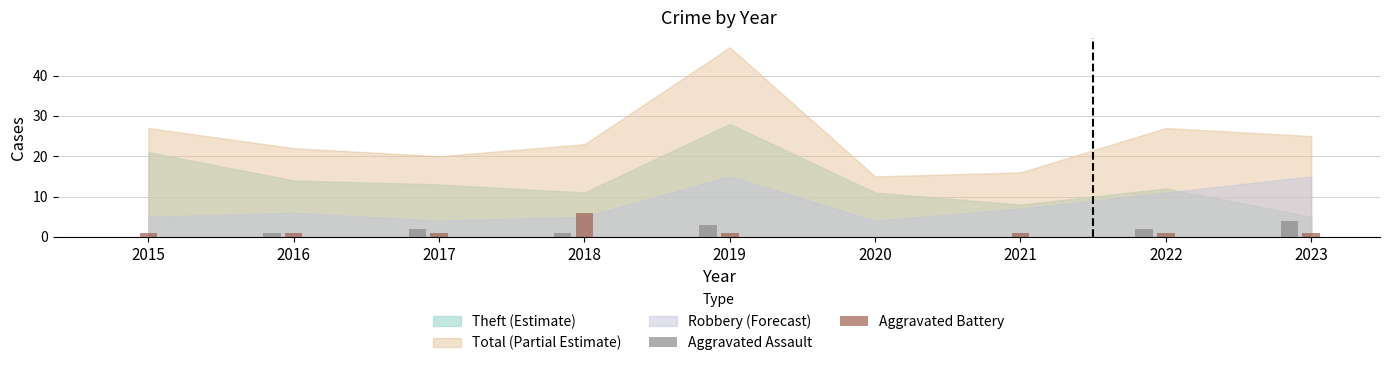

Does the chart contain stacked bars?

No